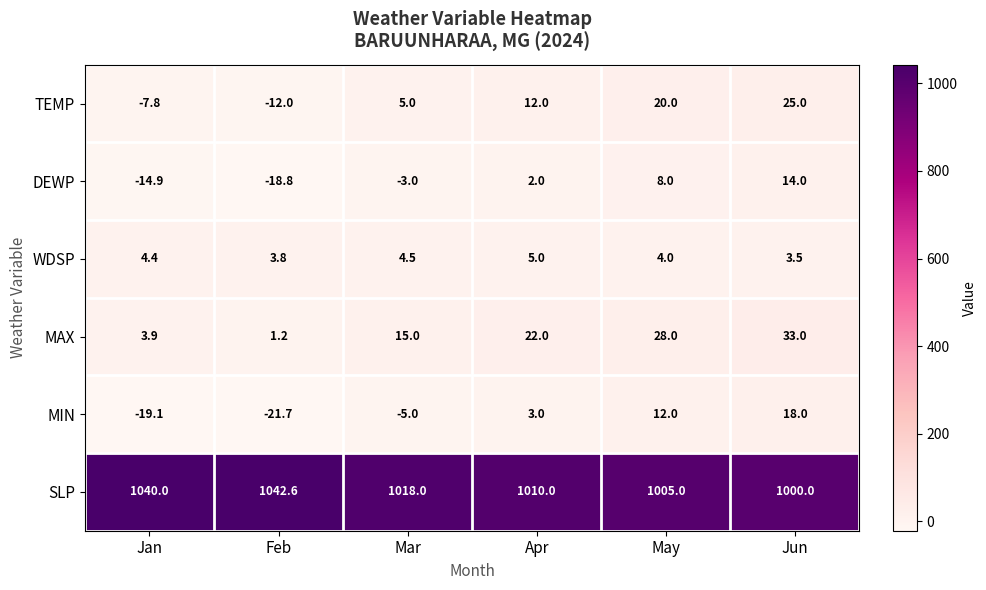

True or false: WDSP has a value of 6.2 at Jan.

False